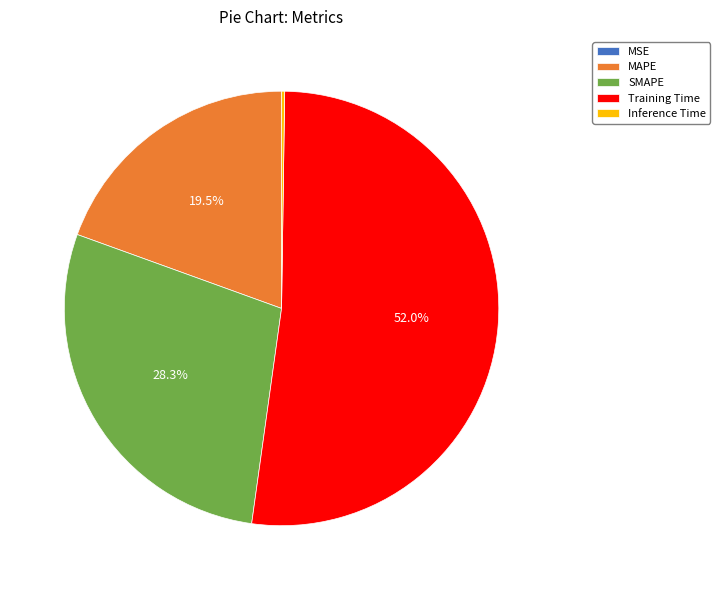

The Training Time slice represents 65% of the pie. True or false?

False